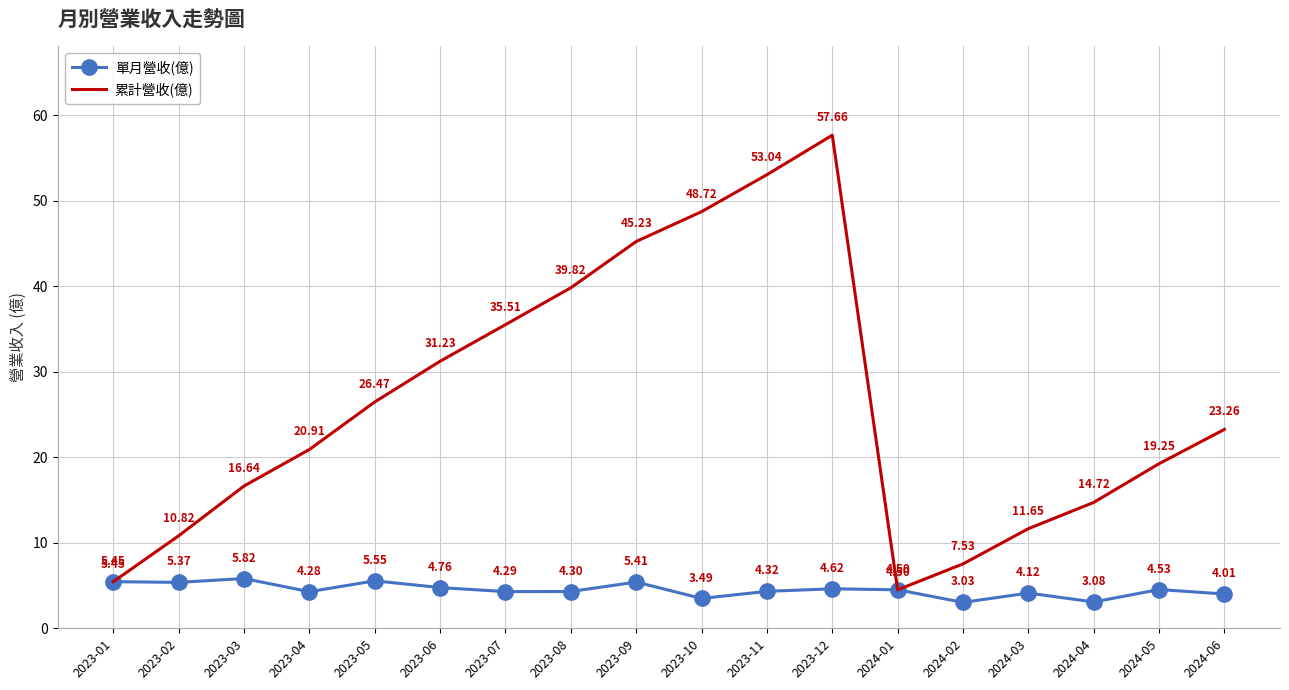

What are all the series names shown in the legend?

單月營收(億), 累計營收(億)